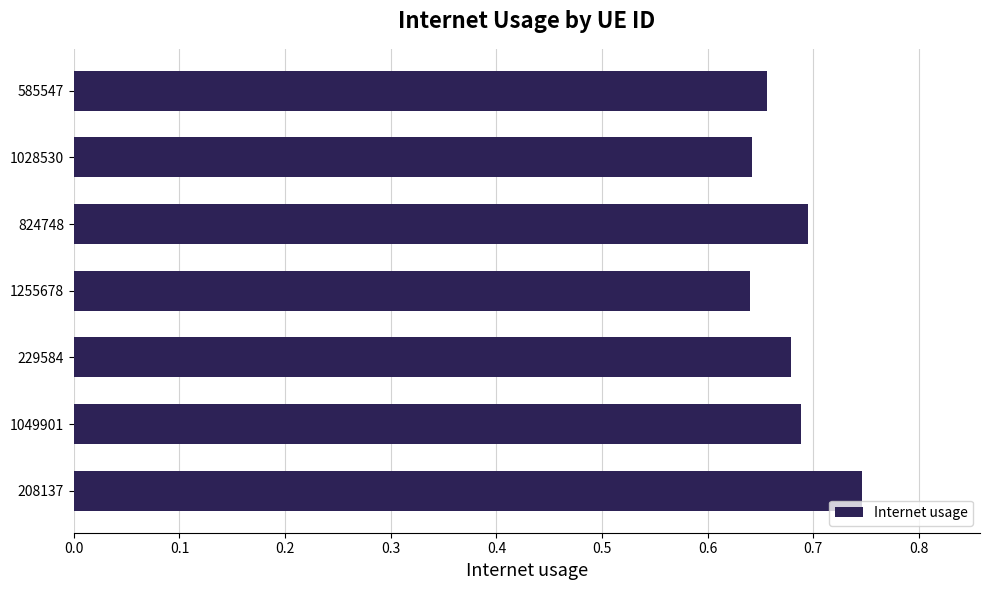

Between 1049901 and 585547, which is larger?

1049901